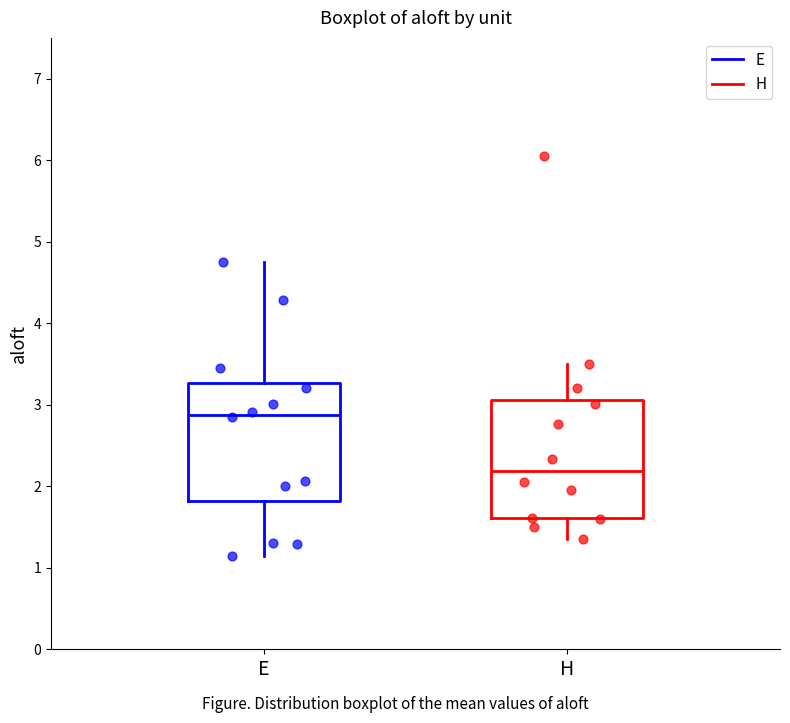

Reading left to right, transcribe this box plot: for each box, give where its median line is, the range the box spans, and where its two whiskers end, as read against the y-axis. The values are not printed on the chart, so give them approximately, as read against the axis.

E: median 2.9, box 1.8 to 3.3, whiskers 1.2 to 4.8
H: median 2.2, box 1.6 to 3.1, whiskers 1.4 to 3.5